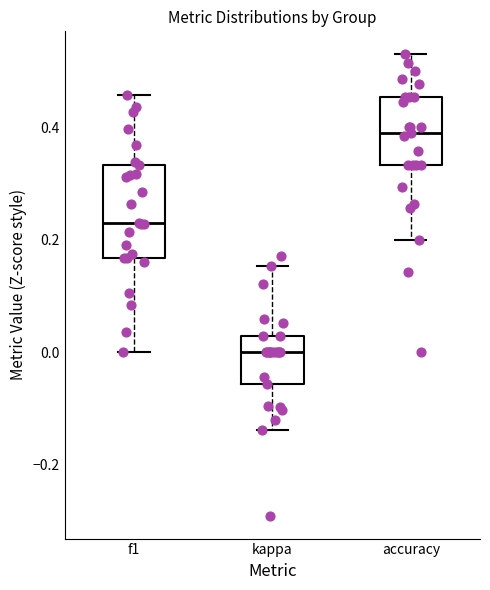

Where does the lower whisker of the box for accuracy end on the y-axis? The values are not printed on the chart, so give them approximately, as read against the axis.

0.20